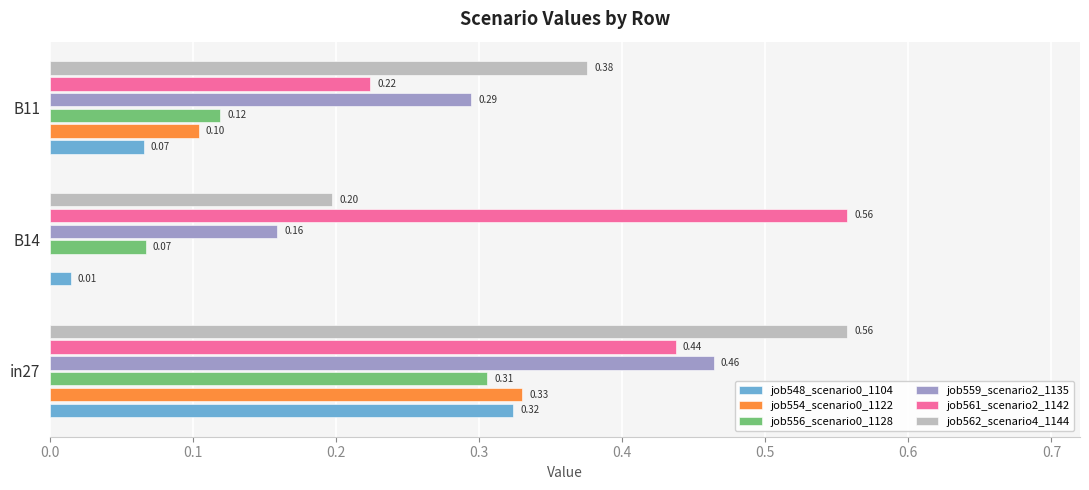

At which category is the sum across all series the highest?

in27